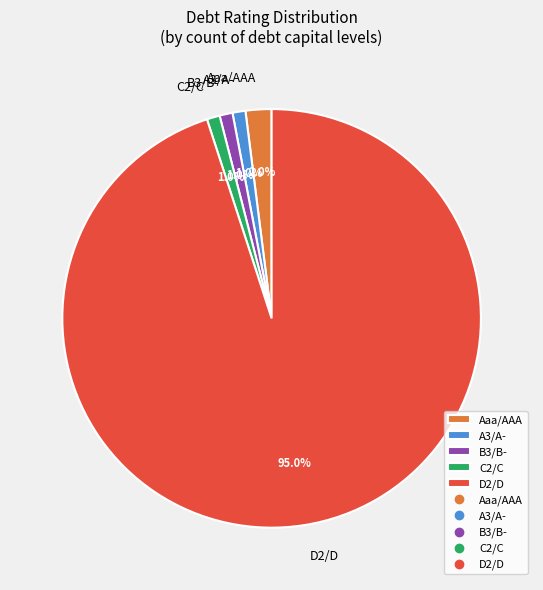

How many segments does this pie chart have?

5